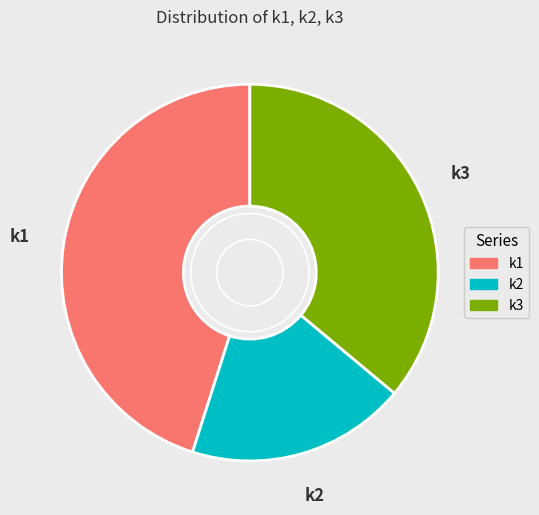

What is the ratio of the value at k3 to the value at k2?

1.9